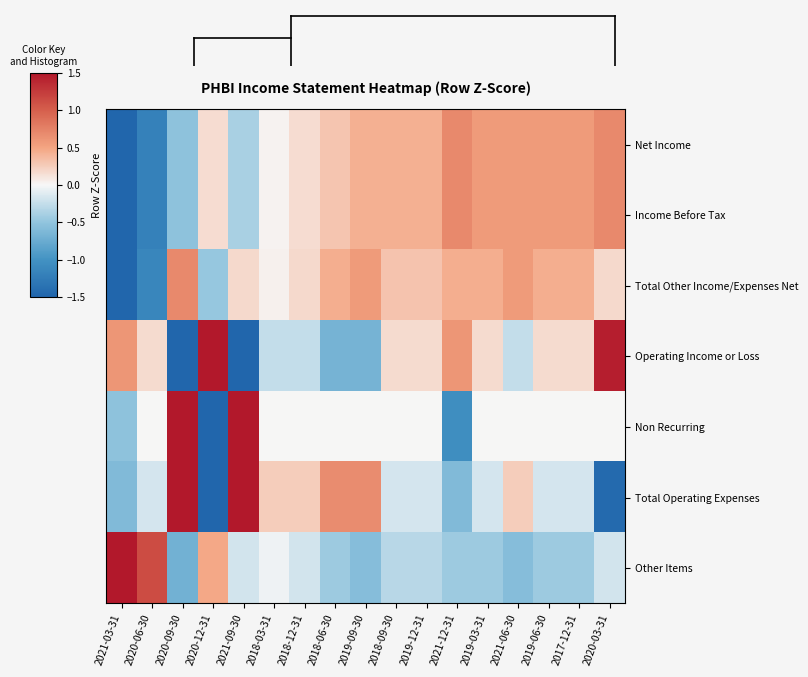

Reading right to left, extract all data points from this chart.

Net Income: 2020-03-31=0.7	2017-12-31=0.6	2019-06-30=0.6	2021-06-30=0.6	2019-03-31=0.6	2021-12-31=0.7	2019-12-31=0.4	2018-09-30=0.4	2019-09-30=0.4	2018-06-30=0.3	2018-12-31=0.2	2018-03-31=0.0	2021-09-30=-0.4	2020-12-31=0.2	2020-09-30=-0.5	2020-06-30=-1.2	2021-03-31=-3.5
Income Before Tax: 2020-03-31=0.7	2017-12-31=0.6	2019-06-30=0.6	2021-06-30=0.6	2019-03-31=0.6	2021-12-31=0.7	2019-12-31=0.4	2018-09-30=0.4	2019-09-30=0.4	2018-06-30=0.3	2018-12-31=0.2	2018-03-31=0.0	2021-09-30=-0.4	2020-12-31=0.2	2020-09-30=-0.5	2020-06-30=-1.2	2021-03-31=-3.5
Total Other Income/Expenses Net: 2020-03-31=0.2	2017-12-31=0.4	2019-06-30=0.4	2021-06-30=0.6	2019-03-31=0.4	2021-12-31=0.4	2019-12-31=0.3	2018-09-30=0.3	2019-09-30=0.6	2018-06-30=0.4	2018-12-31=0.2	2018-03-31=0.0	2021-09-30=0.2	2020-12-31=-0.5	2020-09-30=0.7	2020-06-30=-1.1	2021-03-31=-3.6
Operating Income or Loss: 2020-03-31=1.4	2017-12-31=0.2	2019-06-30=0.2	2021-06-30=-0.2	2019-03-31=0.2	2021-12-31=0.6	2019-12-31=0.2	2018-09-30=0.2	2019-09-30=-0.7	2018-06-30=-0.7	2018-12-31=-0.2	2018-03-31=-0.2	2021-09-30=-1.9	2020-12-31=2.3	2020-09-30=-1.9	2020-06-30=0.2	2021-03-31=0.6
Non Recurring: 2020-03-31=0.0	2017-12-31=0.0	2019-06-30=0.0	2021-06-30=0.0	2019-03-31=0.0	2021-12-31=-1.0	2019-12-31=0.0	2018-09-30=0.0	2019-09-30=0.0	2018-06-30=0.0	2018-12-31=0.0	2018-03-31=0.0	2021-09-30=2.1	2020-12-31=-2.6	2020-09-30=2.1	2020-06-30=0.0	2021-03-31=-0.5
Total Operating Expenses: 2020-03-31=-1.4	2017-12-31=-0.2	2019-06-30=-0.2	2021-06-30=0.2	2019-03-31=-0.2	2021-12-31=-0.6	2019-12-31=-0.2	2018-09-30=-0.2	2019-09-30=0.7	2018-06-30=0.7	2018-12-31=0.2	2018-03-31=0.2	2021-09-30=1.9	2020-12-31=-2.3	2020-09-30=1.9	2020-06-30=-0.2	2021-03-31=-0.6
Other Items: 2020-03-31=-0.2	2017-12-31=-0.4	2019-06-30=-0.4	2021-06-30=-0.6	2019-03-31=-0.4	2021-12-31=-0.4	2019-12-31=-0.3	2018-09-30=-0.3	2019-09-30=-0.6	2018-06-30=-0.4	2018-12-31=-0.2	2018-03-31=-0.0	2021-09-30=-0.2	2020-12-31=0.5	2020-09-30=-0.7	2020-06-30=1.1	2021-03-31=3.6